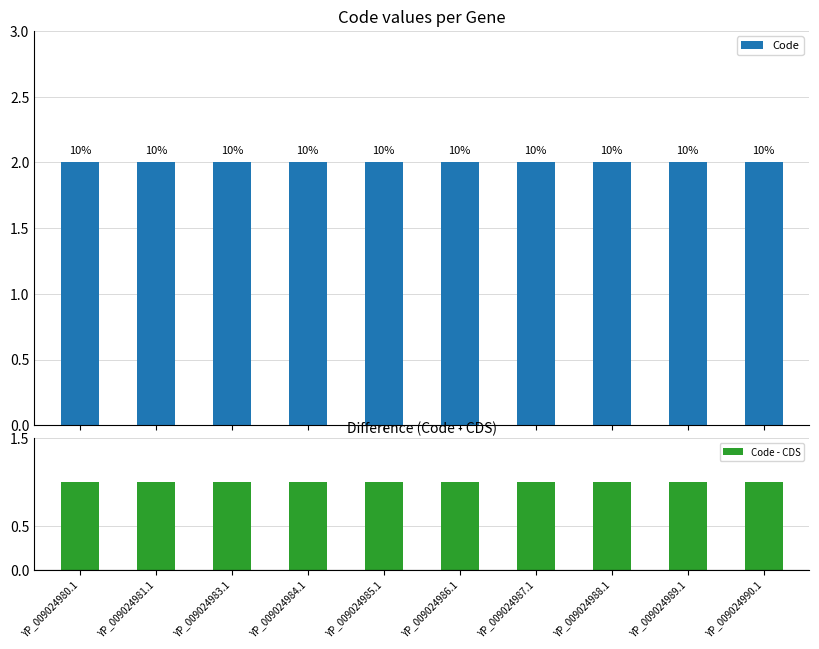

The Code series shows 2 at YP_009024986.1. True or false?

True